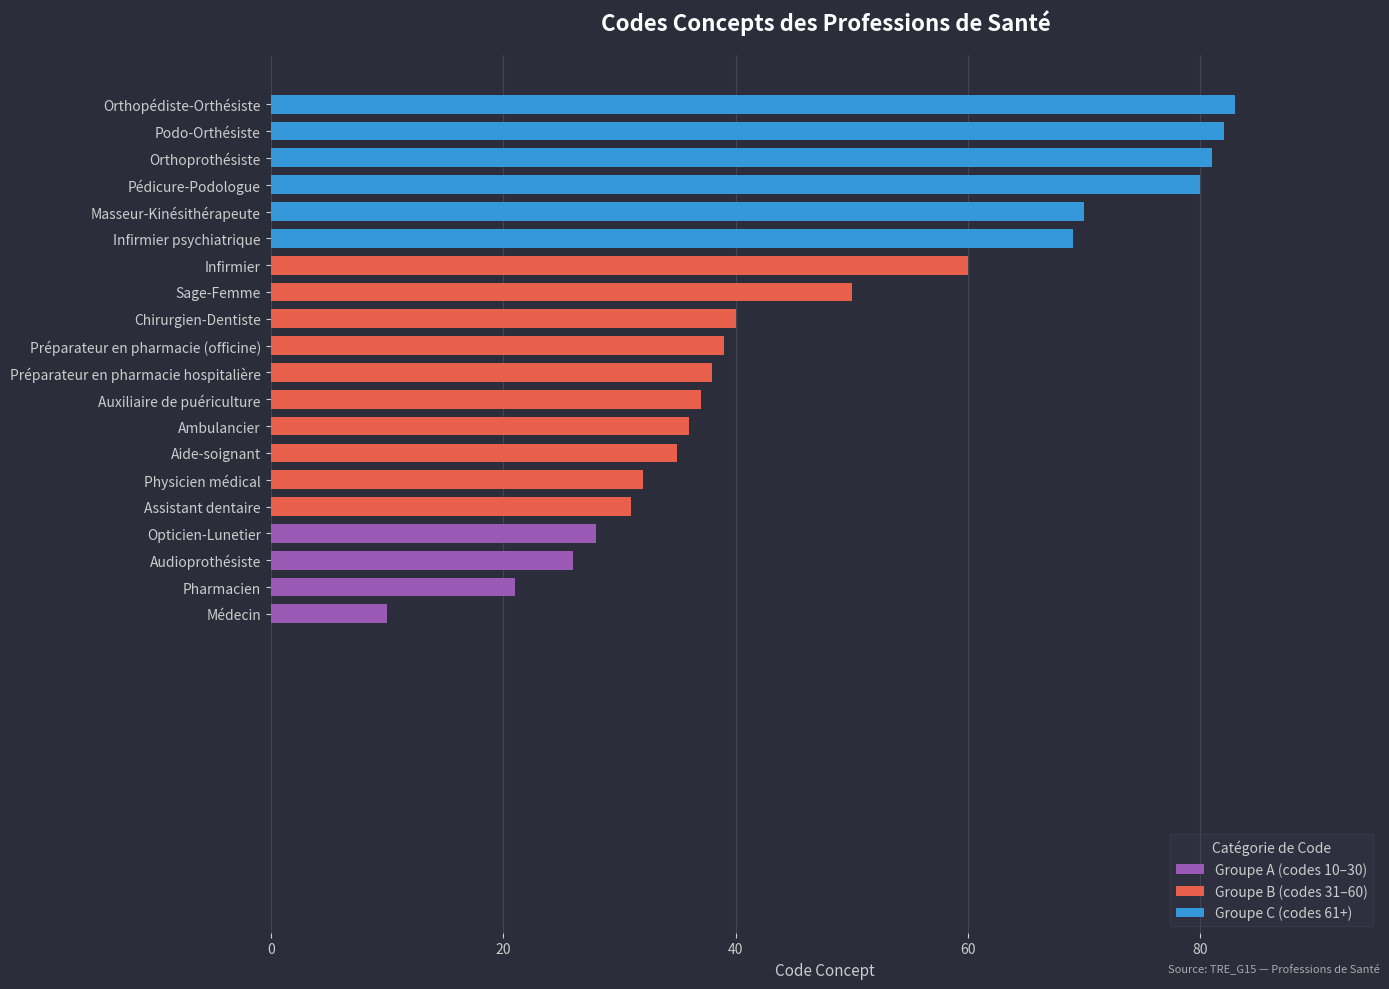

List the labels in order of value, smallest first.

Médecin, Pharmacien, Audioprothésiste, Opticien-Lunetier, Assistant dentaire, Physicien médical, Aide-soignant, Ambulancier, Auxiliaire de puériculture, Préparateur en pharmacie hospitalière, Préparateur en pharmacie (officine), Chirurgien-Dentiste, Sage-Femme, Infirmier, Infirmier psychiatrique, Masseur-Kinésithérapeute, Pédicure-Podologue, Orthoprothésiste, Podo-Orthésiste, Orthopédiste-Orthésiste